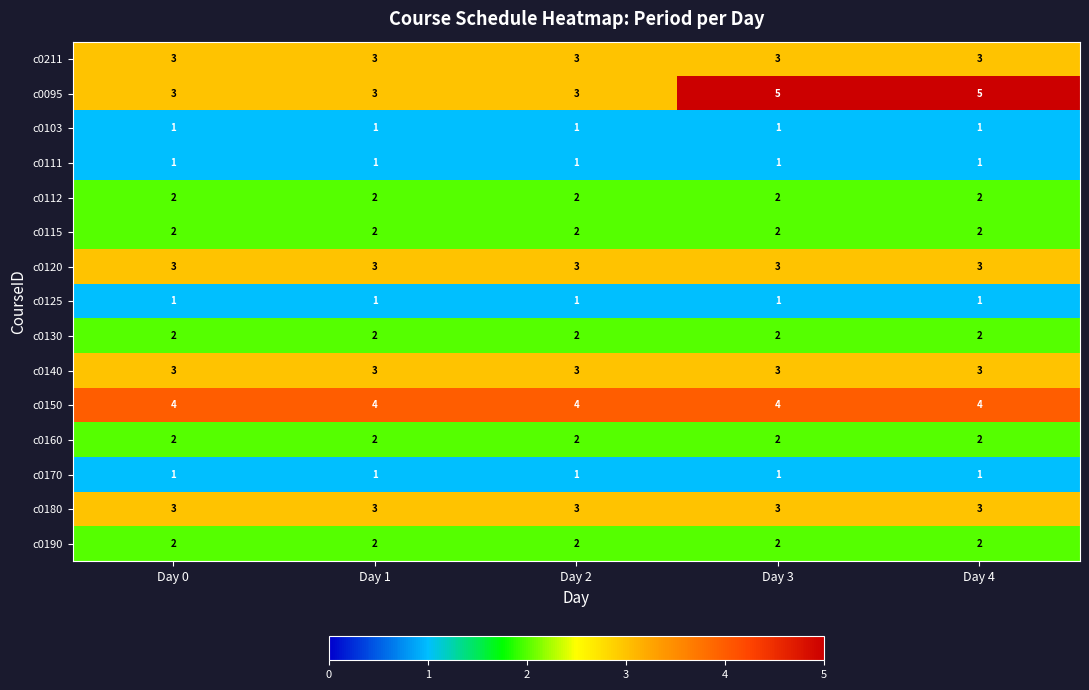

Is the value of c0112 at Day 4 greater than the value of c0111 at Day 1?

Yes